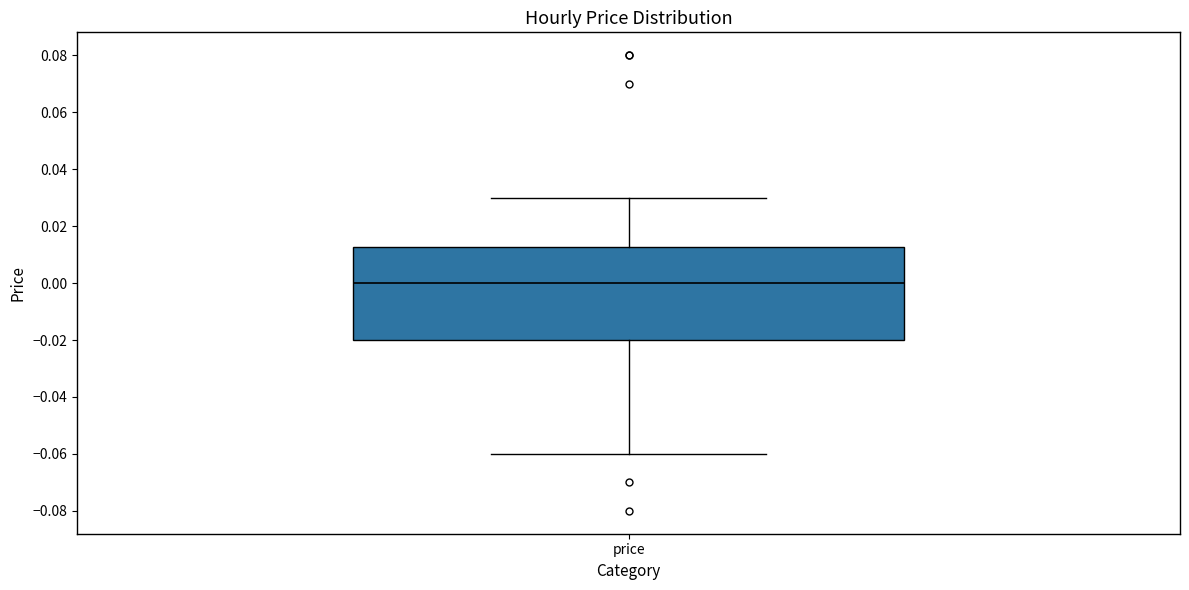

Where is the lower edge of the box for price on the y-axis? The values are not printed on the chart, so give them approximately, as read against the axis.

-0.020